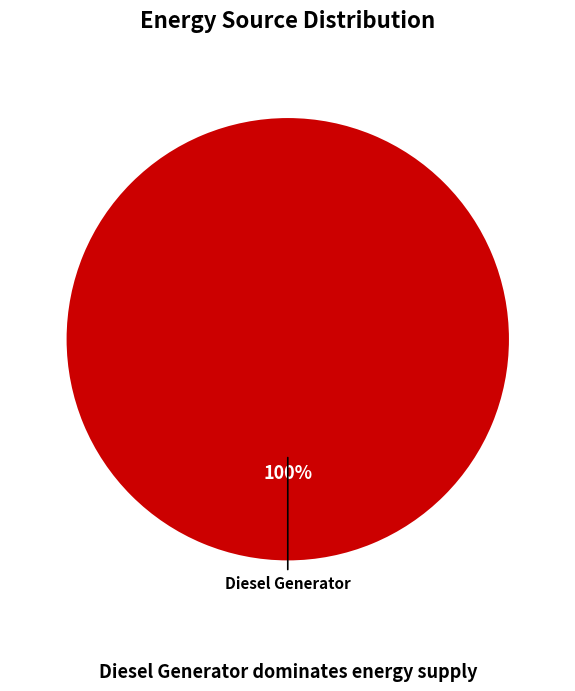

Is there a majority slice in this chart?

Yes